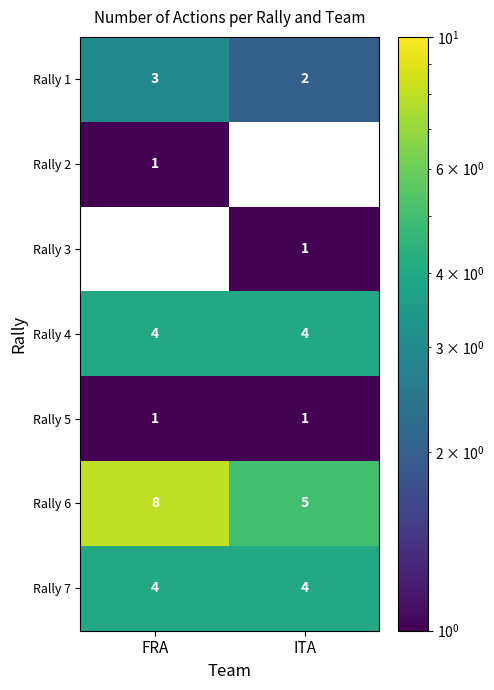

Is it true that Rally 5 equals 2 at ITA?

False